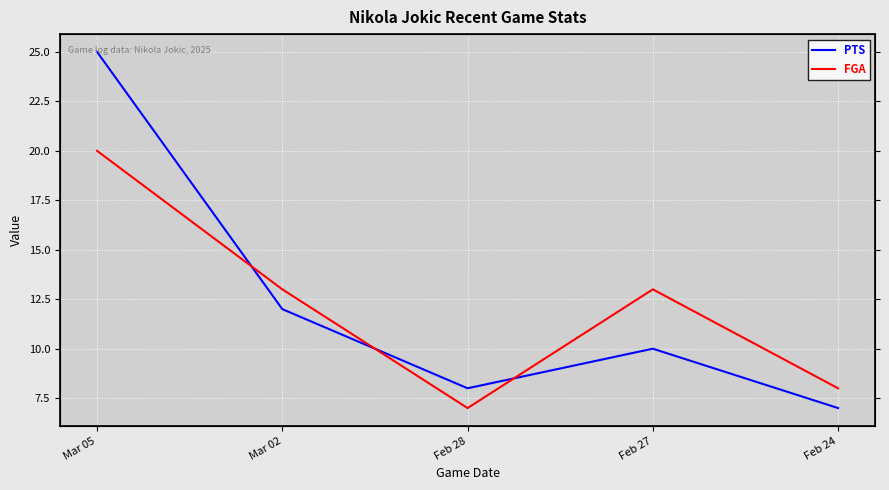

At which label does PTS reach its minimum?

Feb 24